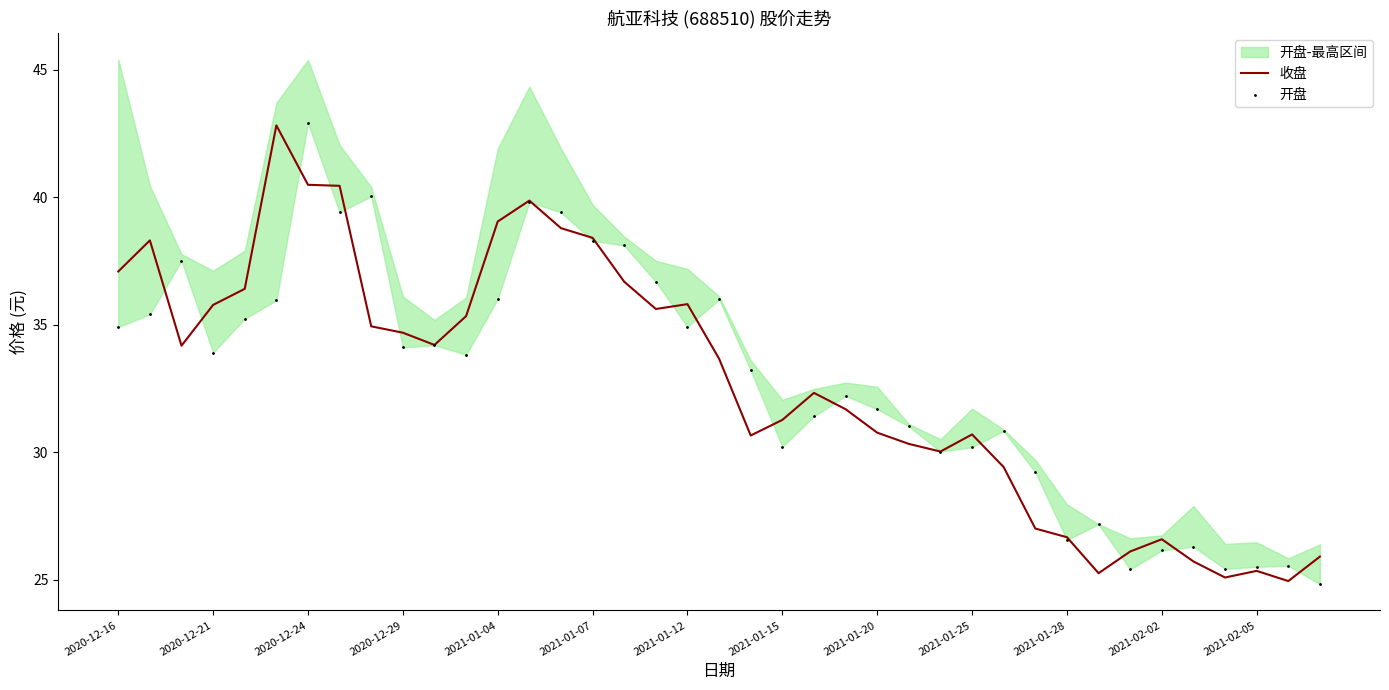

Where does the 收盘 series first go above 33?

2020-12-16